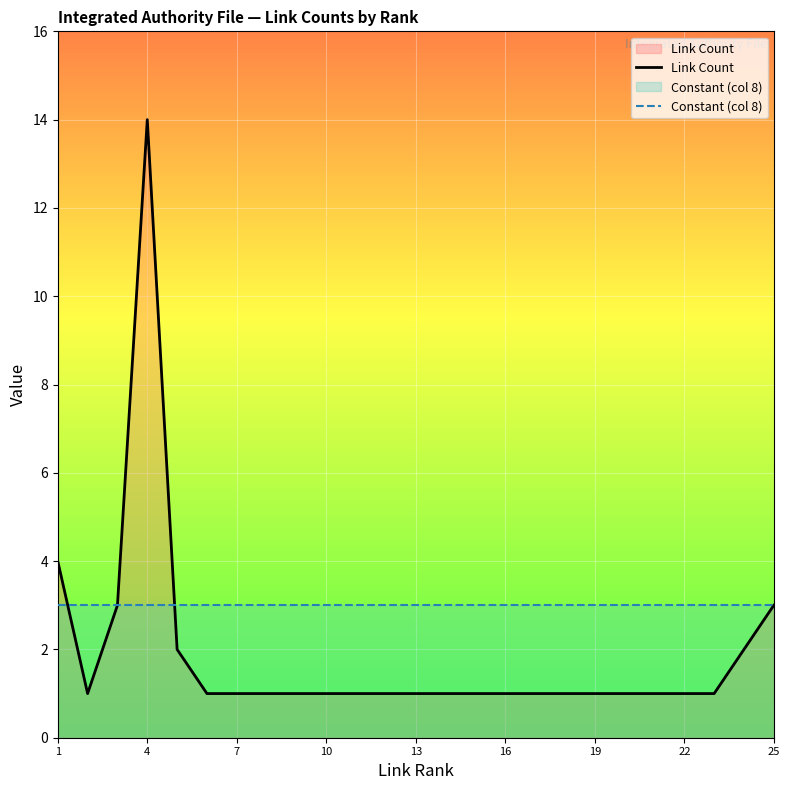

The value of Constant (col 8) at 16 is 3. True or false?

True